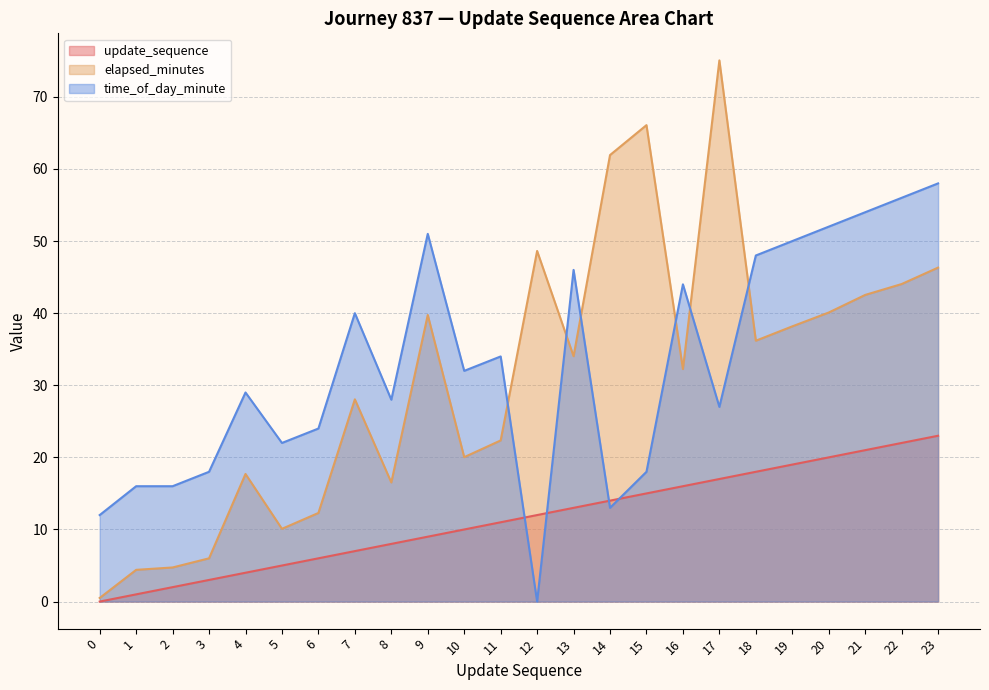

Rank the categories by time_of_day_minute value from lowest to highest.

12, 0, 14, 1, 2, 3, 15, 5, 6, 17, 8, 4, 10, 11, 7, 16, 13, 18, 19, 9, 20, 21, 22, 23